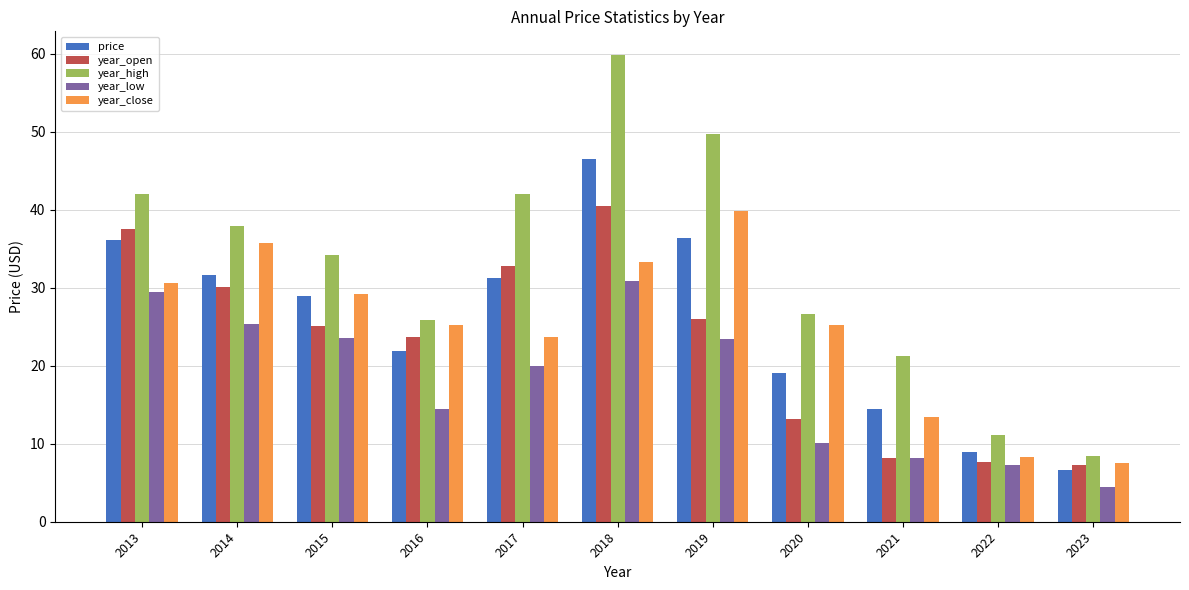

What is the greatest value displayed?

59.9